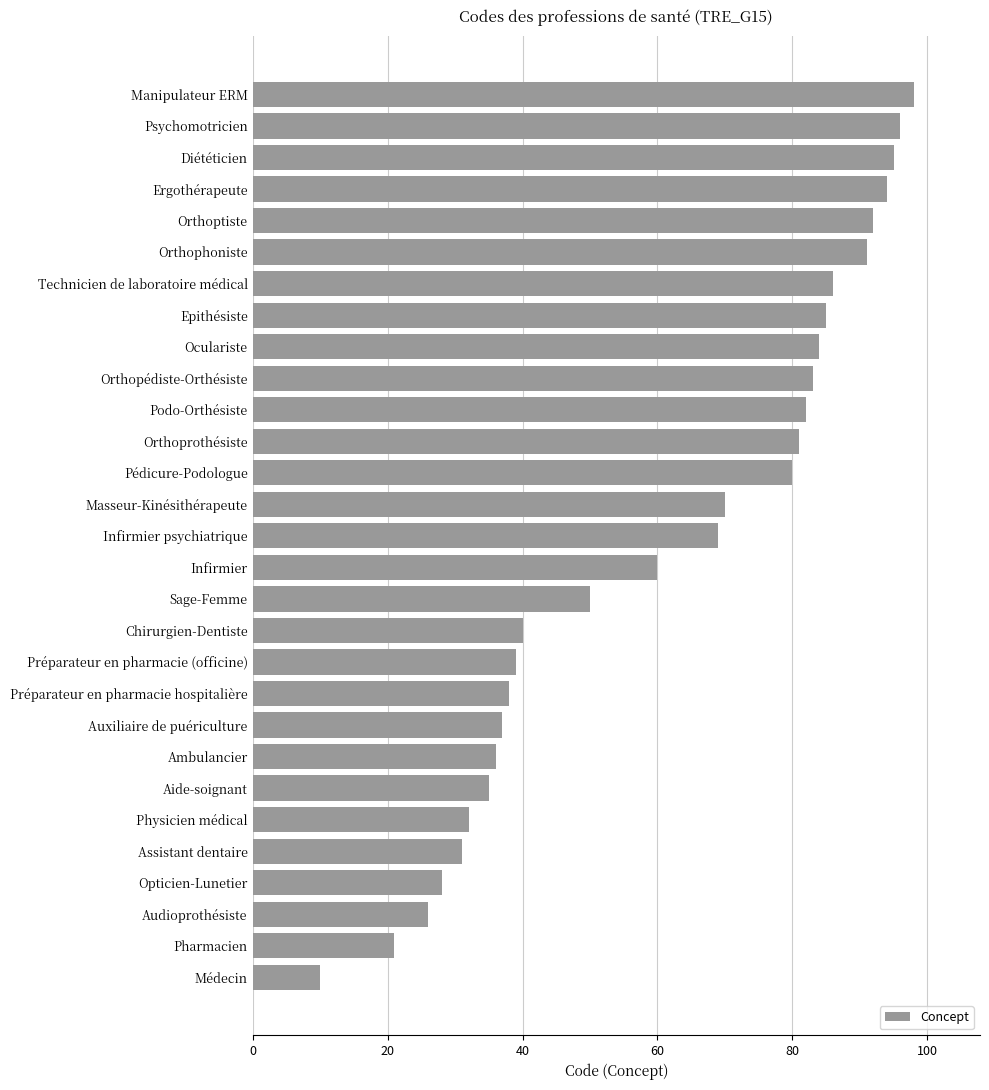

What is the difference between the second highest and minimum values?

86